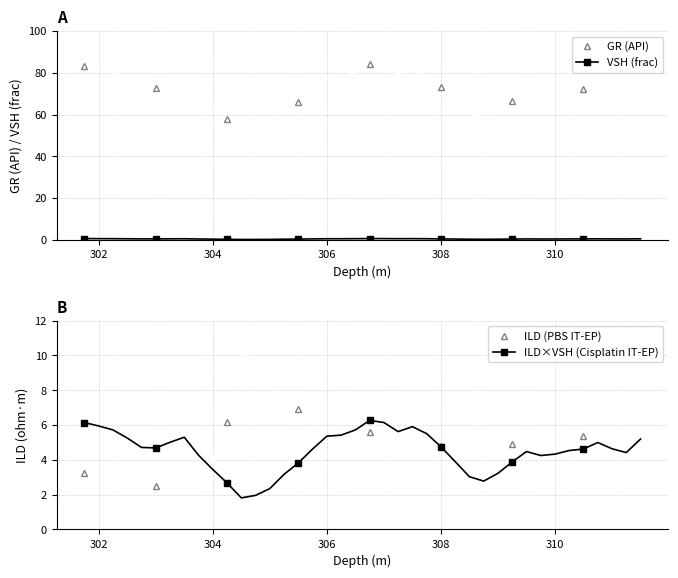

Reading left to right, list all the values displayed in this chart.

GR (API): 83.3	81.9	80.2	76.7	72.8	72.6	74.9	77.1	69.5	63.4	57.8	51.4	52.5	55.3	61.4	66.2	72.1	77.5	78.0	80.2	84.2	83.3	79.5	81.6	78.6	73.1	66.8	60.4	58.5	61.8	66.6	71.0	69.4	69.9	71.5	72.1	74.9	72.2	70.6	76.3
VSH (frac): 0.6	0.6	0.6	0.5	0.5	0.5	0.5	0.5	0.4	0.3	0.3	0.2	0.2	0.2	0.3	0.4	0.5	0.5	0.5	0.6	0.6	0.6	0.6	0.6	0.6	0.5	0.4	0.3	0.3	0.3	0.4	0.4	0.4	0.4	0.5	0.5	0.5	0.5	0.4	0.5
ILD (PBS IT-EP): 3.2	3.1	2.8	2.6	2.6	2.5	2.5	2.8	3.2	3.9	6.2	10.1	9.7	8.8	7.6	6.9	6.2	5.5	5.3	5.5	5.6	5.5	5.3	5.2	5.0	4.8	4.7	4.7	4.7	4.8	4.9	5.0	5.1	5.3	5.3	5.3	5.3	5.2	5.0	4.9
ILD×VSH (Cisplatin IT-EP): 6.1	5.9	5.7	5.3	4.7	4.7	5.0	5.3	4.3	3.4	2.7	1.8	2.0	2.3	3.2	3.8	4.6	5.4	5.4	5.7	6.3	6.1	5.6	5.9	5.5	4.8	3.9	3.0	2.8	3.2	3.9	4.5	4.2	4.3	4.5	4.6	5.0	4.6	4.4	5.2